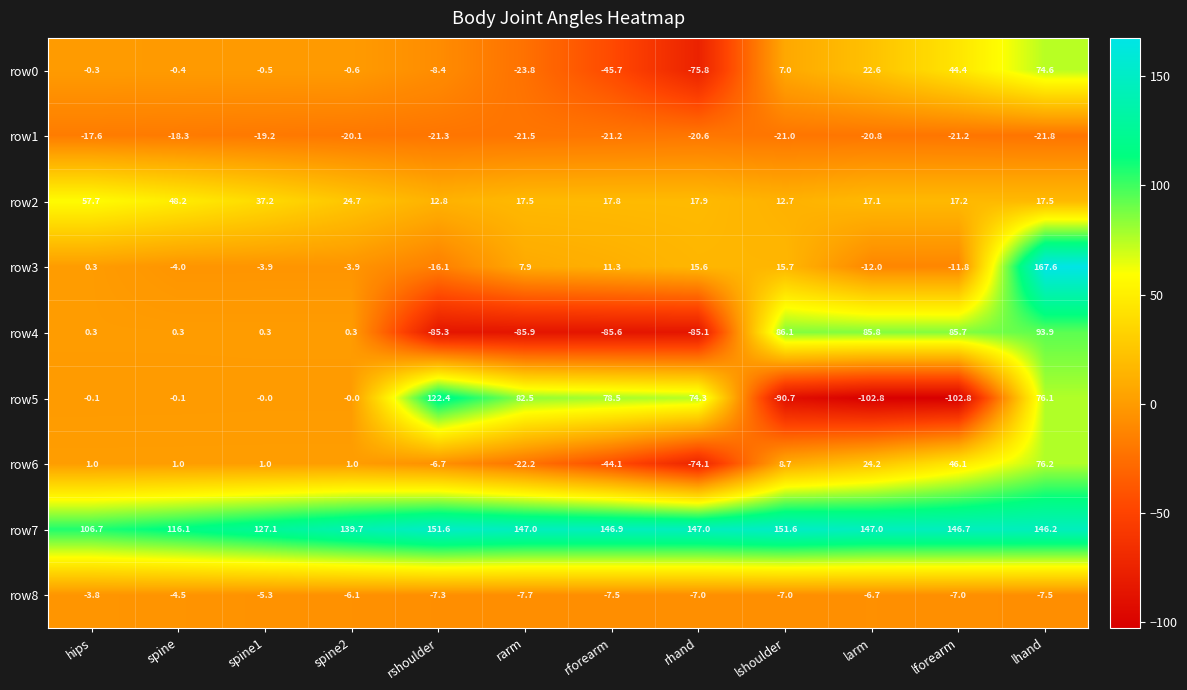

What is the greatest value displayed?

167.6